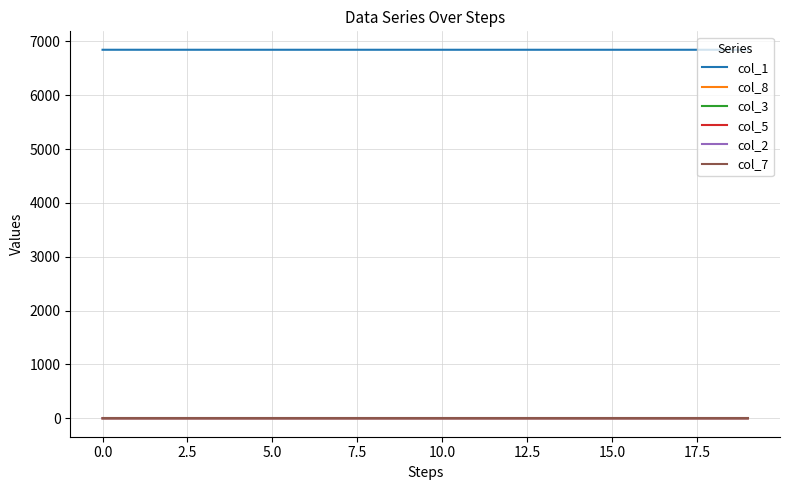

True or false: col_1 and col_3 cross at least once.

False